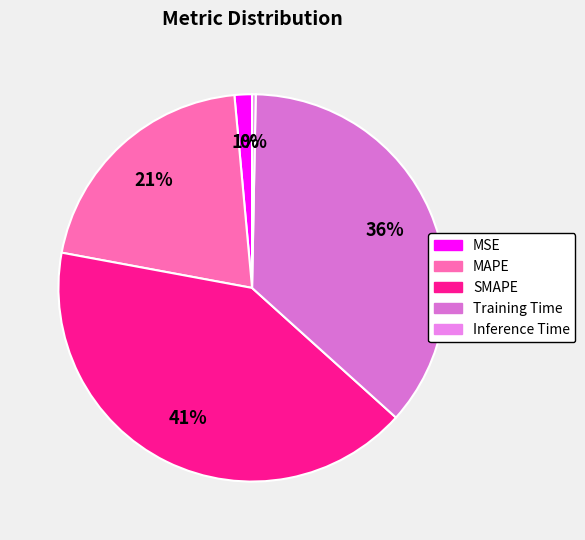

Does SMAPE represent more than half of the total?

No